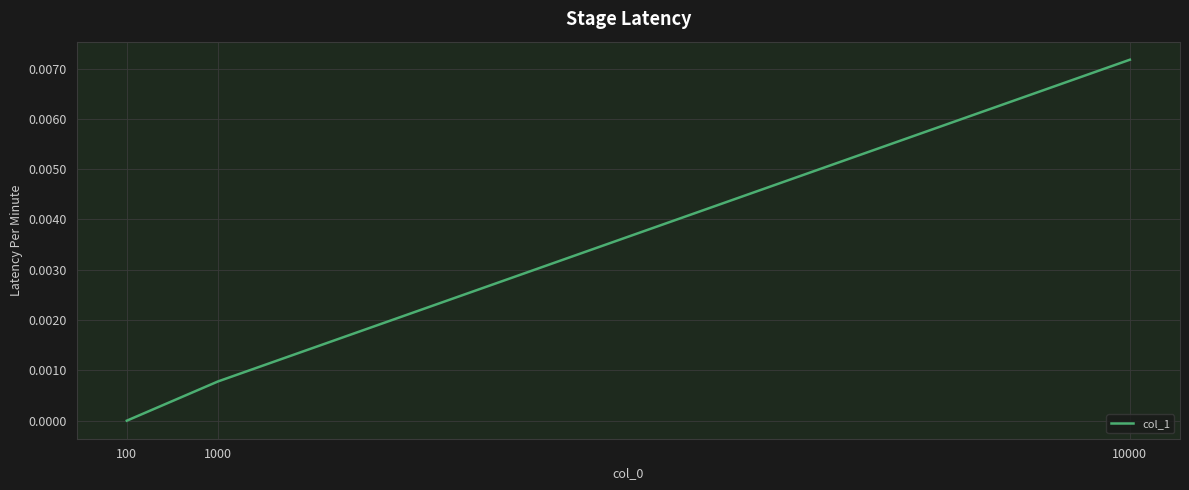

List the labels in order of value, smallest first.

100, 1000, 10000